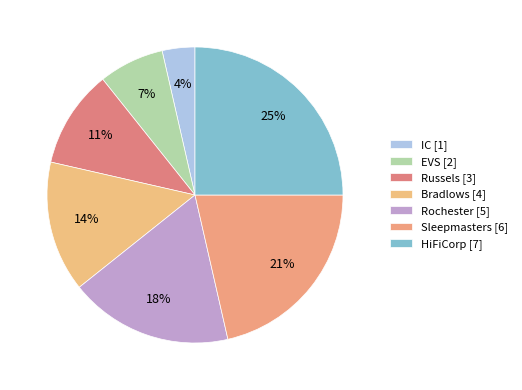

True or false: IC accounts for 4% of the total.

True